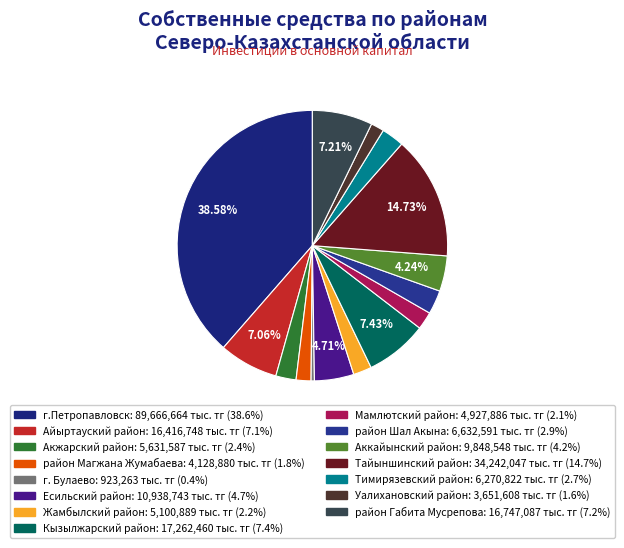

Is there a majority slice in this chart?

No